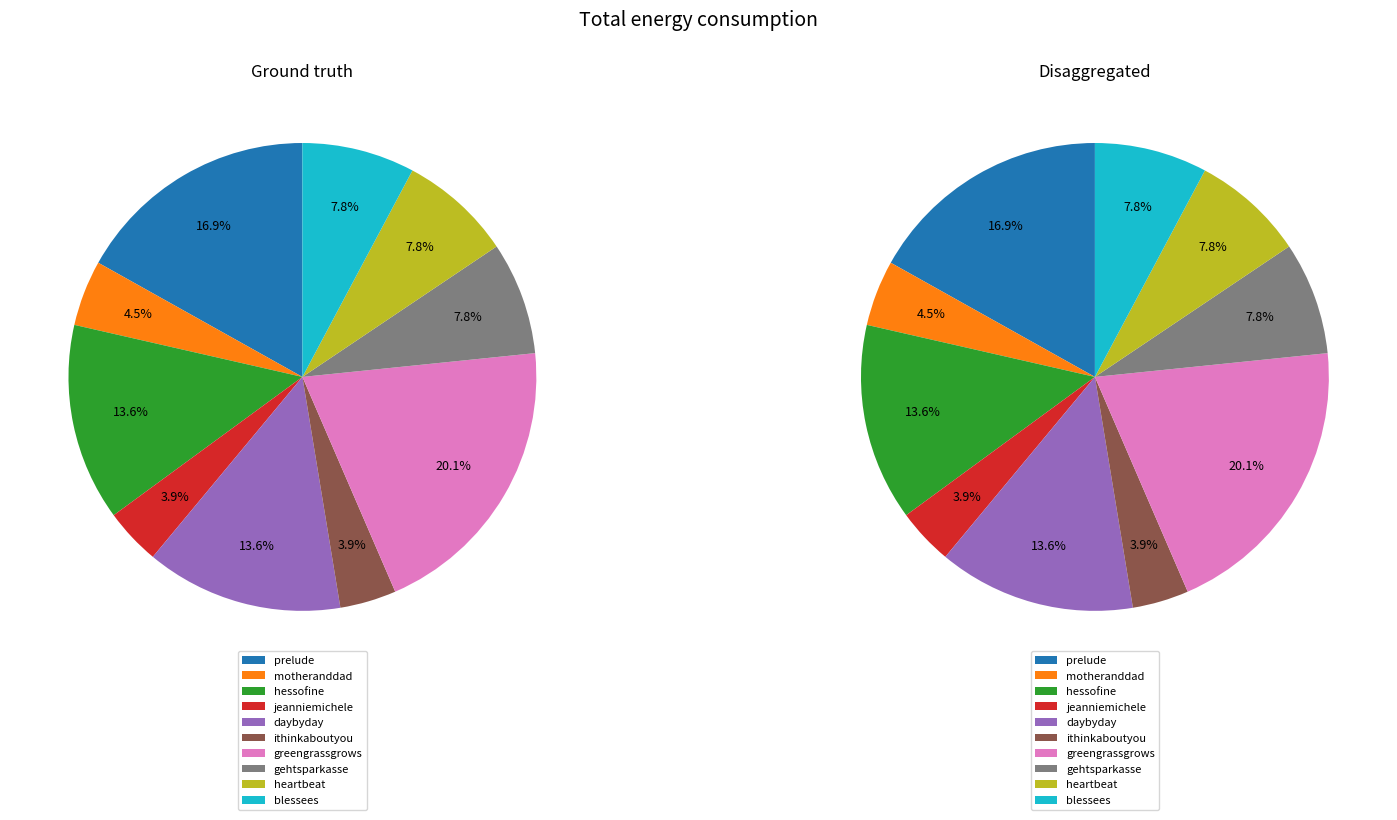

What is the smallest slice in the pie chart?

jeanniemichele